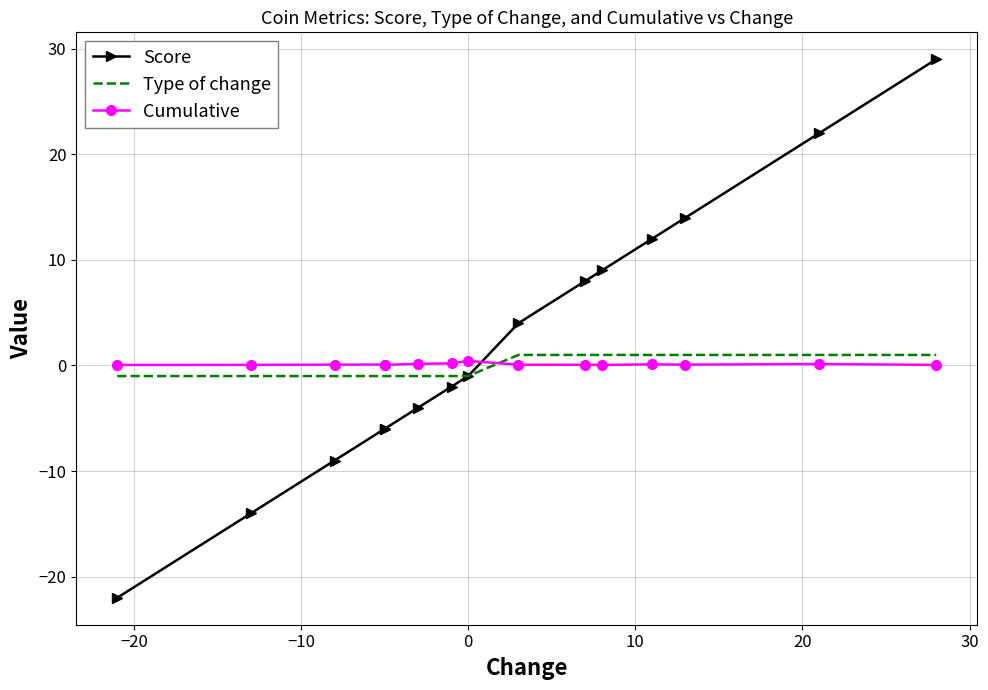

The Cumulative series shows 0.2 at 20. True or false?

False